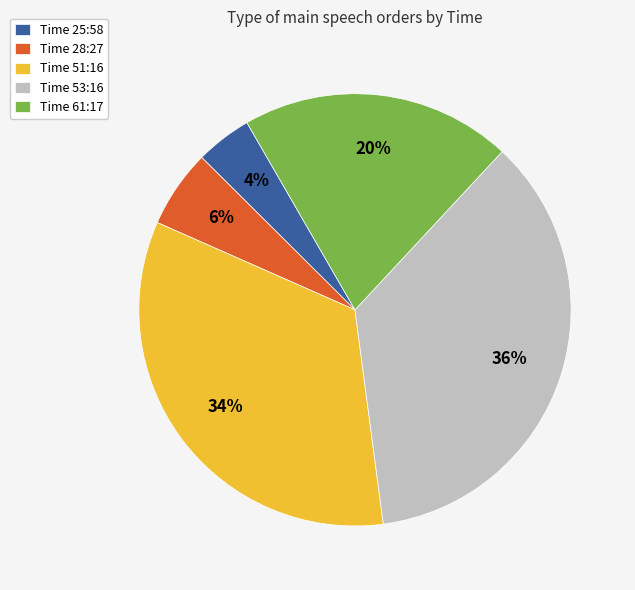

Rank the categories by value from highest to lowest.

Time 53:16, Time 51:16, Time 61:17, Time 28:27, Time 25:58